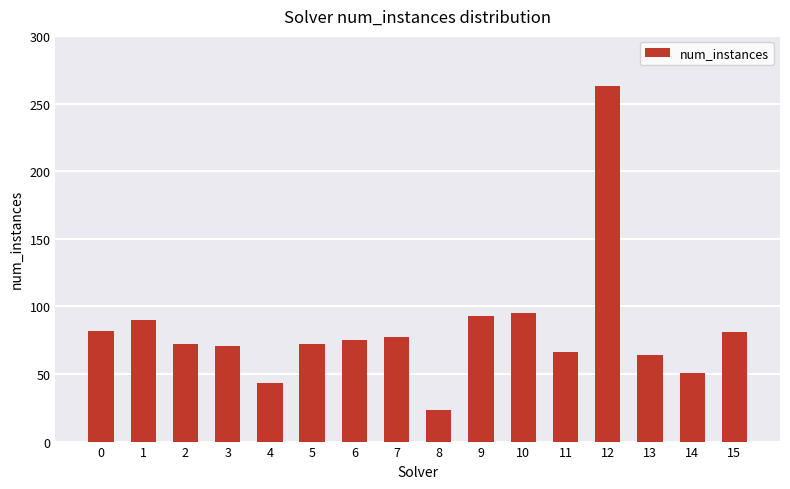

Approximately how many times larger is the value at 3 compared to 2?

1.0